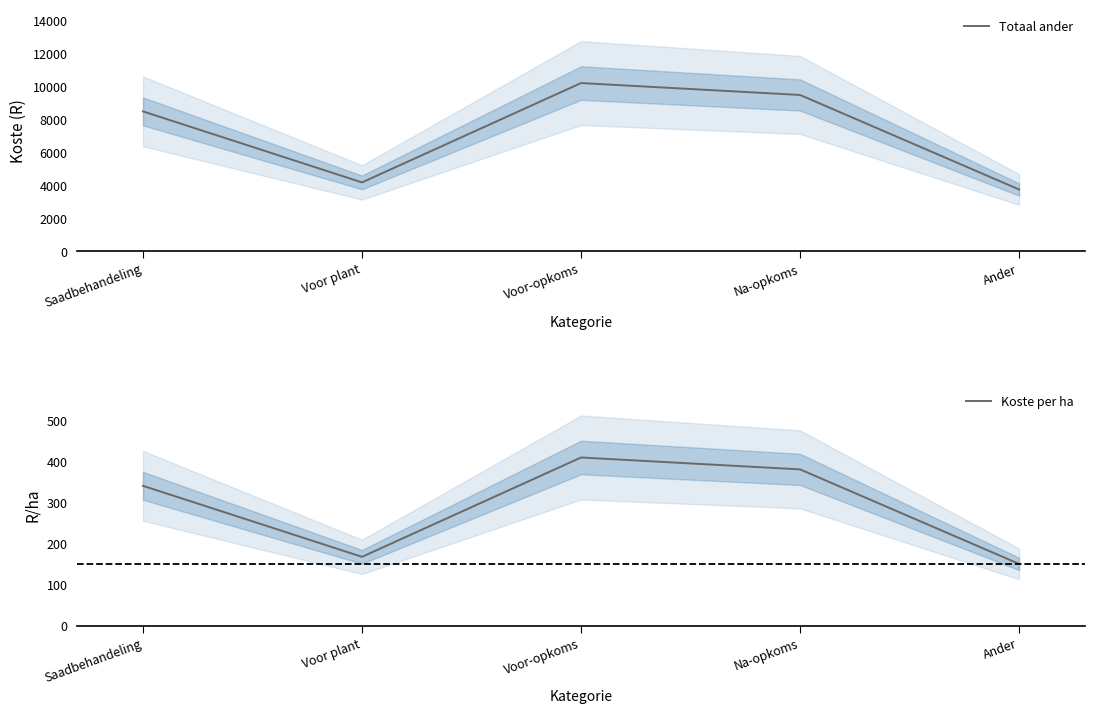

How many categories are shown in the chart?

5